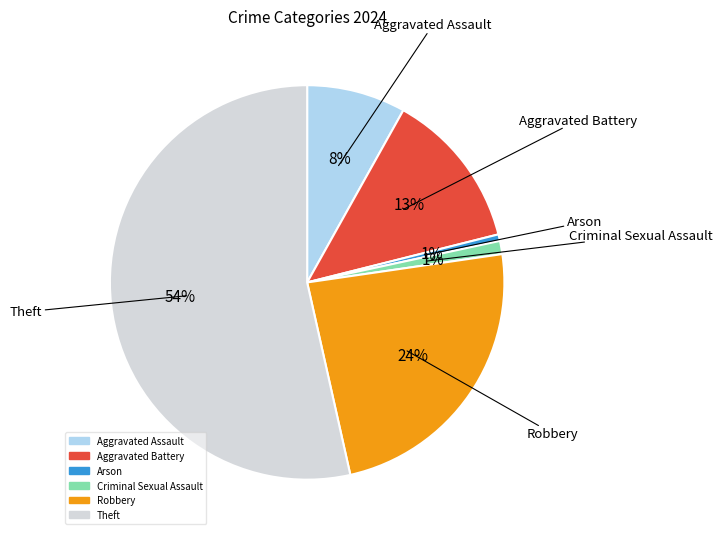

Between Aggravated Battery and Aggravated Assault, which is larger?

Aggravated Battery